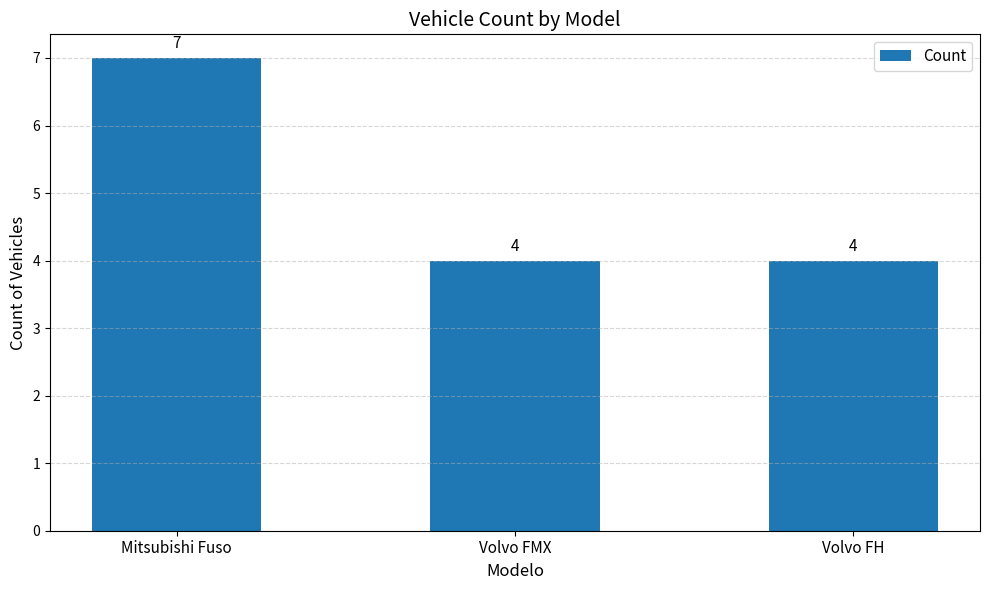

How many values exceed 4?

1